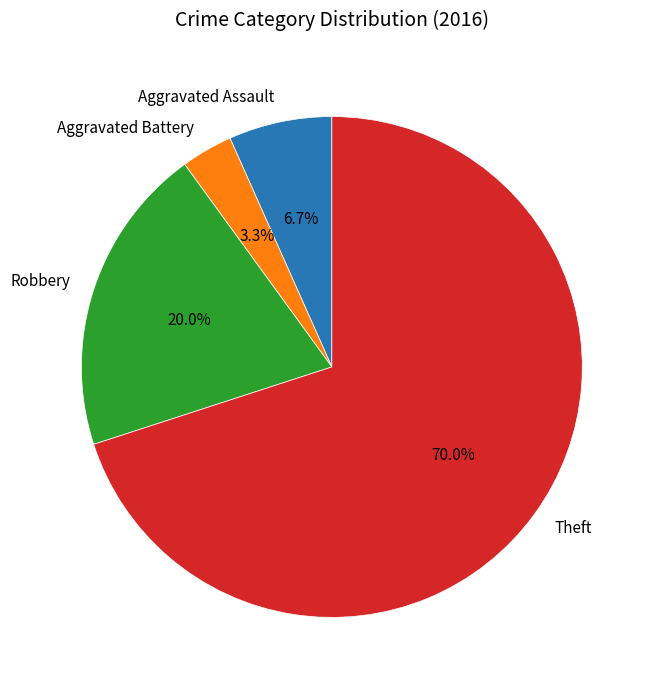

The Theft slice represents 70% of the pie. True or false?

True